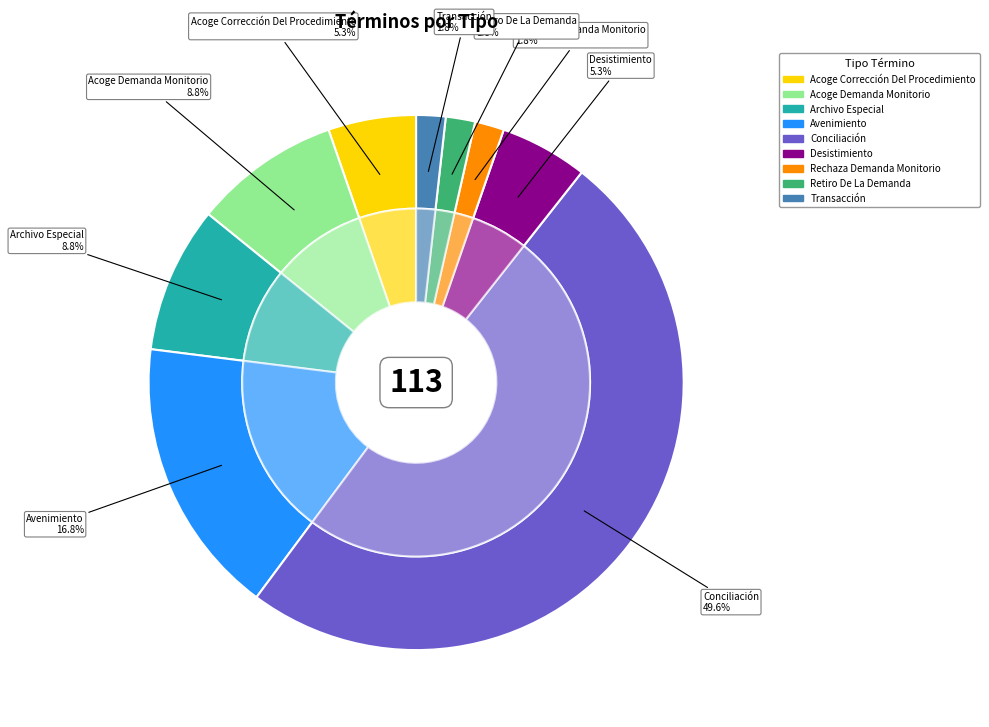

Does any single category account for the majority?

No